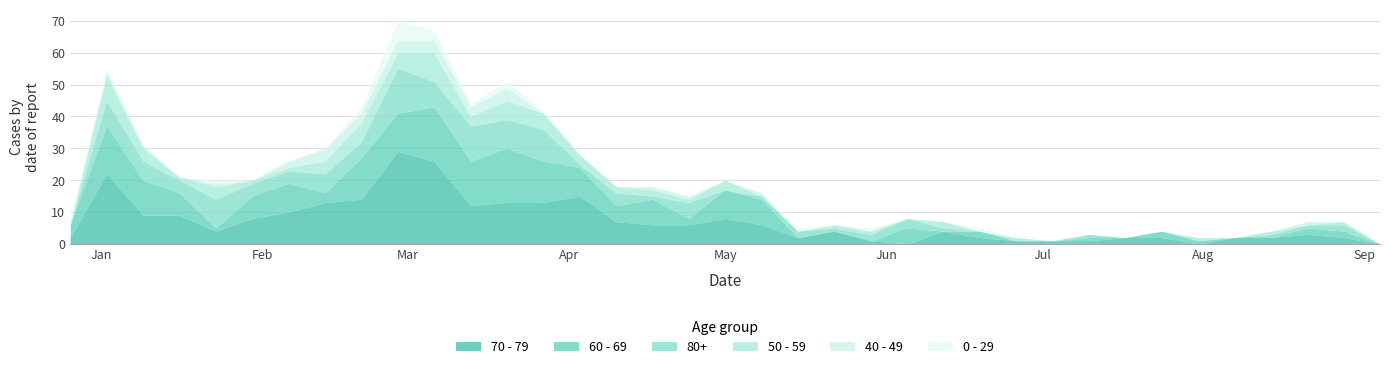

What is the total value across all series at 2023-01-09?

31